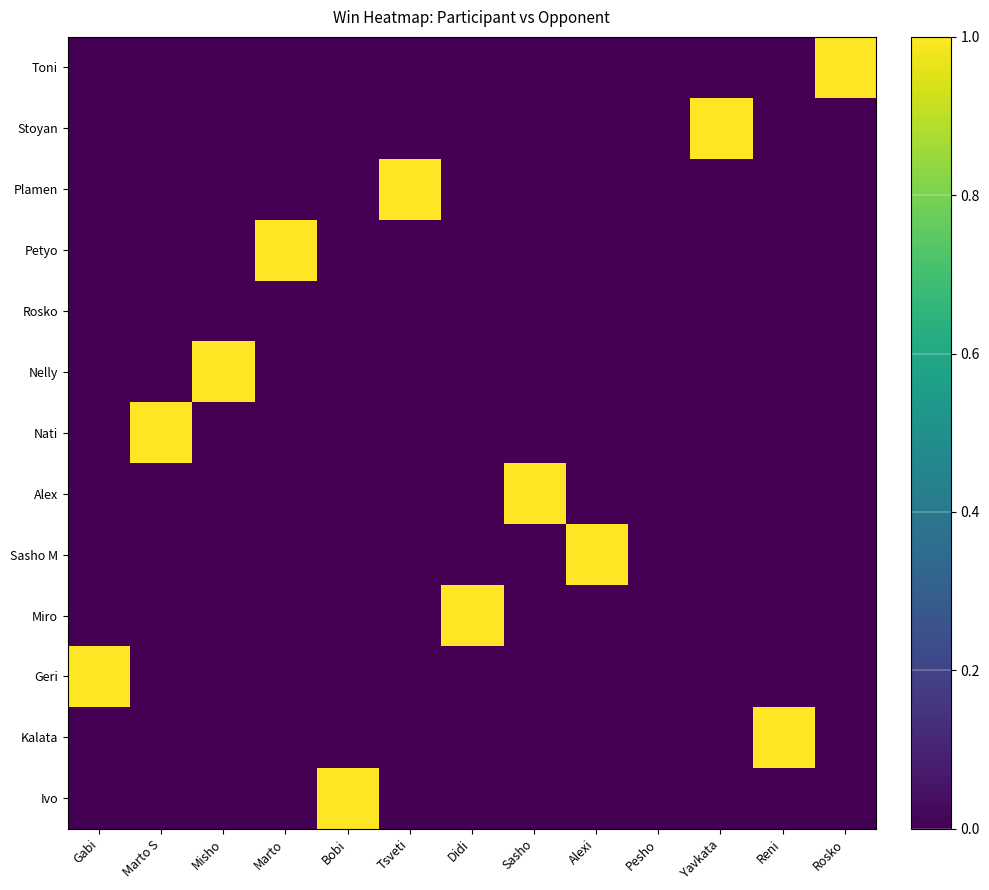

Between Pesho and Sasho, which is larger?

Pesho